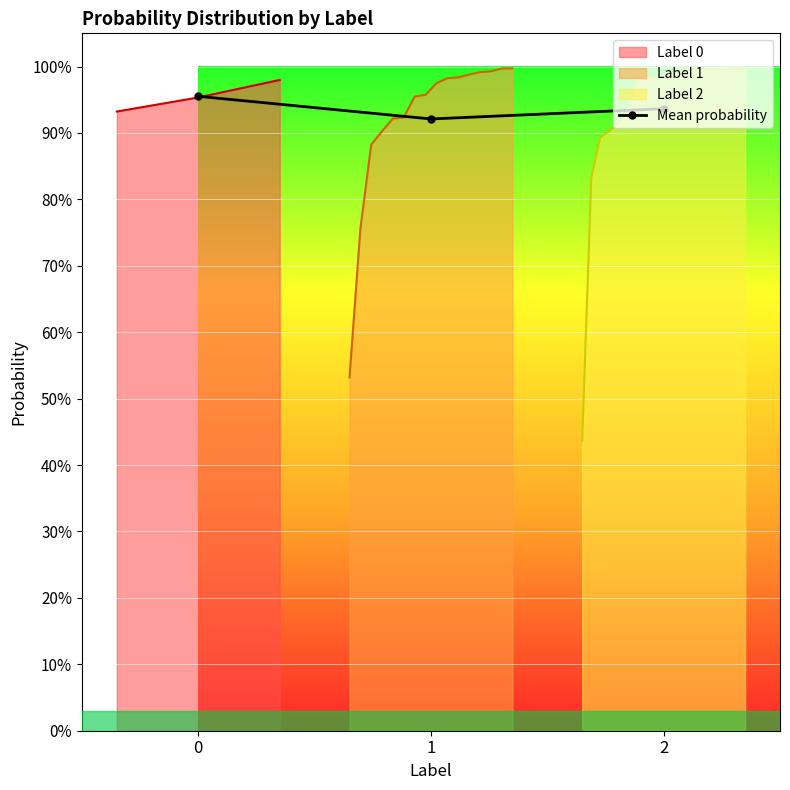

What is the greatest value displayed?

1.0